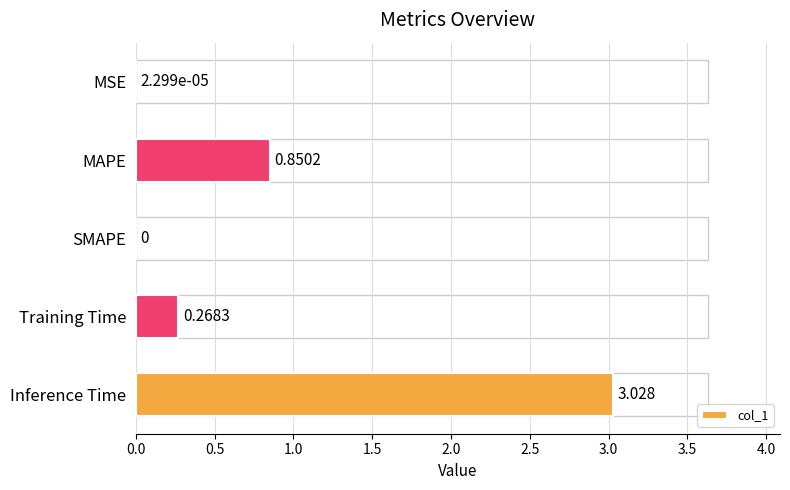

Between MSE and Training Time, which is larger?

Training Time